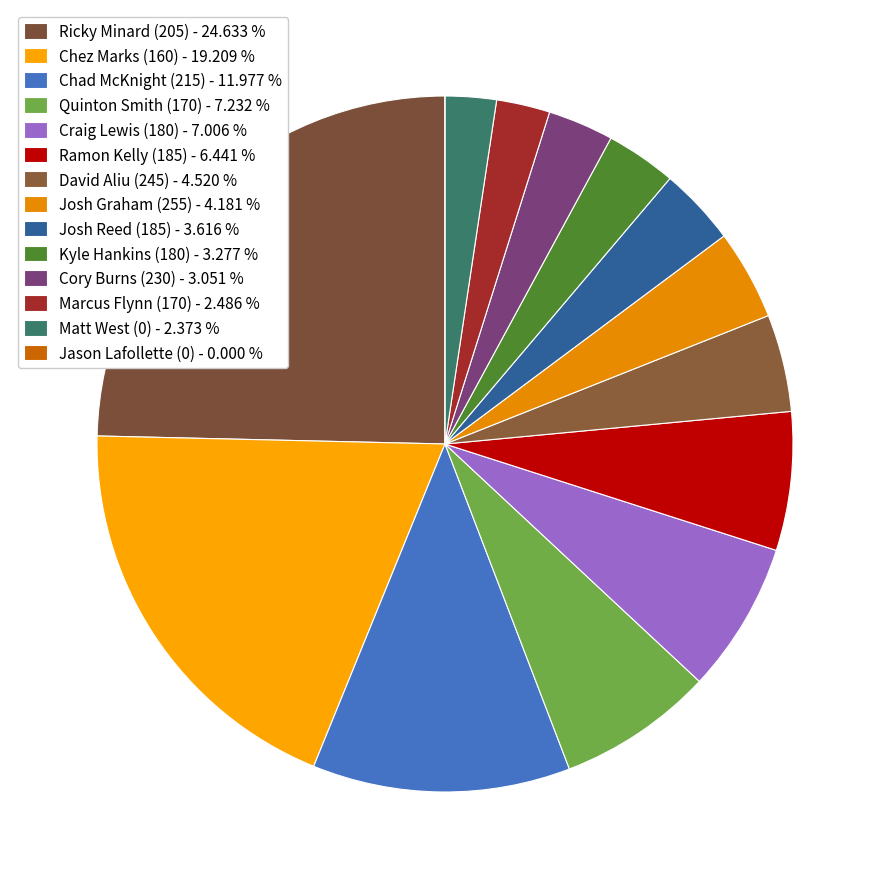

Between Kyle Hankins (180) and Jason Lafollette (0), which is larger?

Kyle Hankins (180)